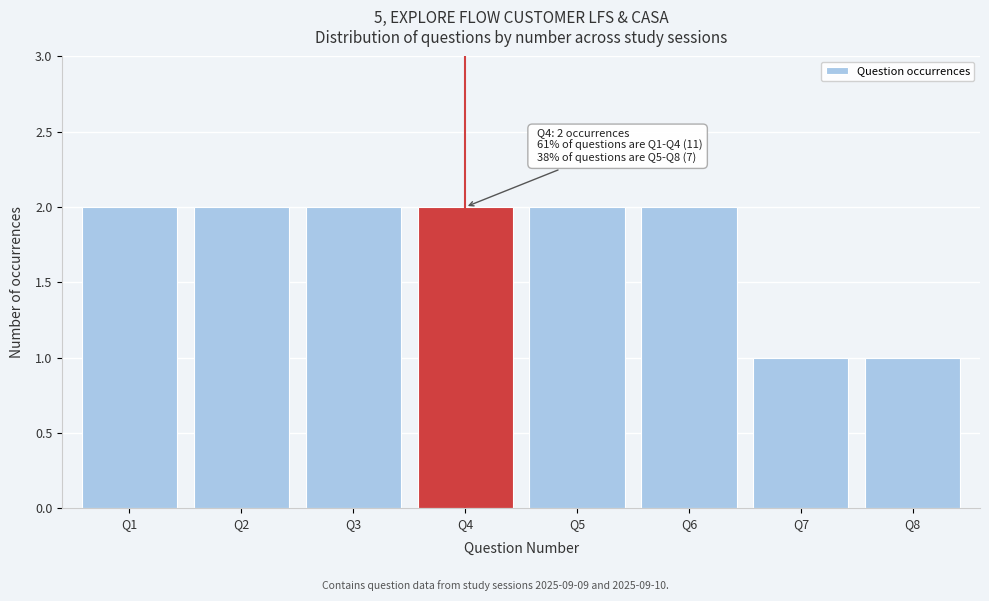

Reading left to right, transcribe all the data shown in this chart.

2	2	2	2	2	2	1	1